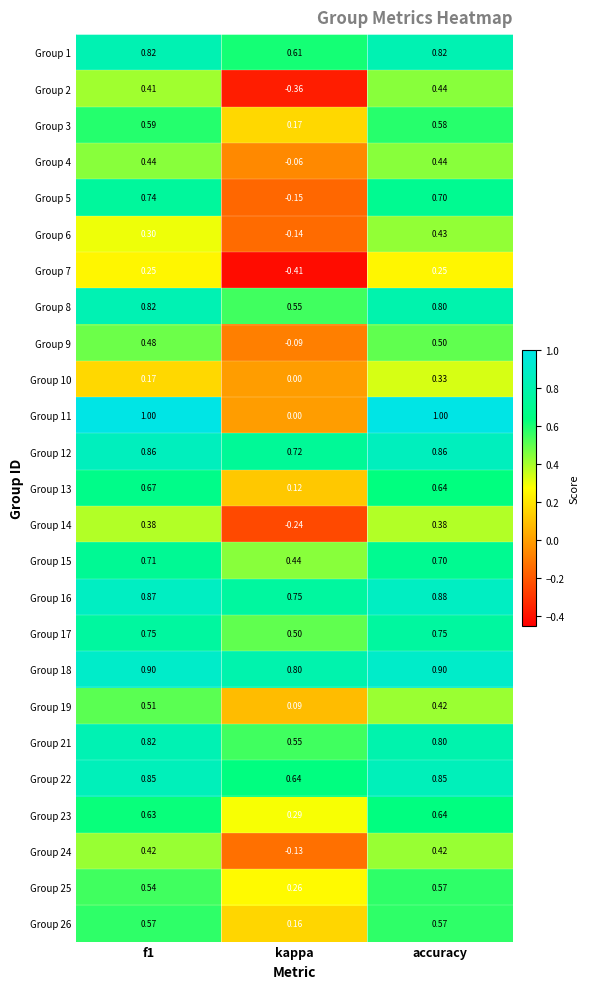

At which category is the sum across all series the highest?

accuracy